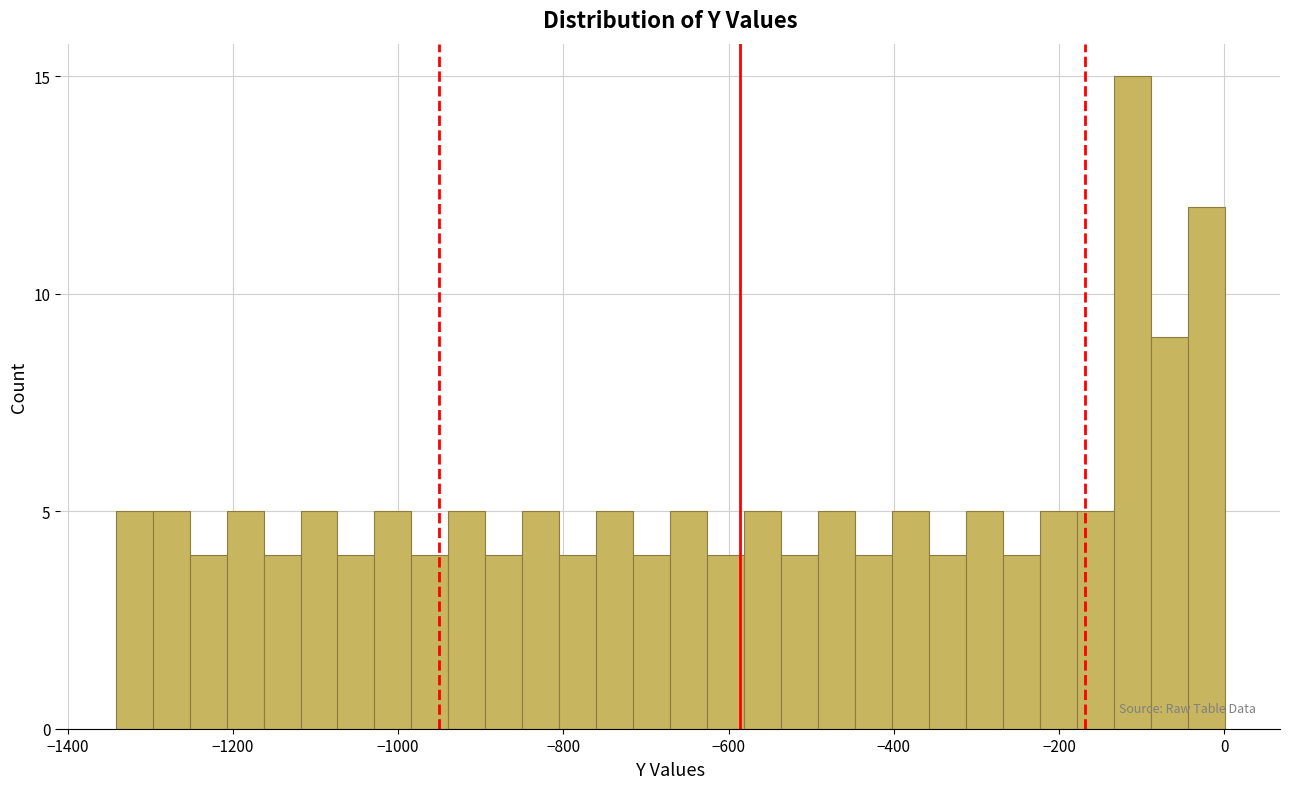

Read against the x-axis, roughly where is the centre of the tallest bar?

-120